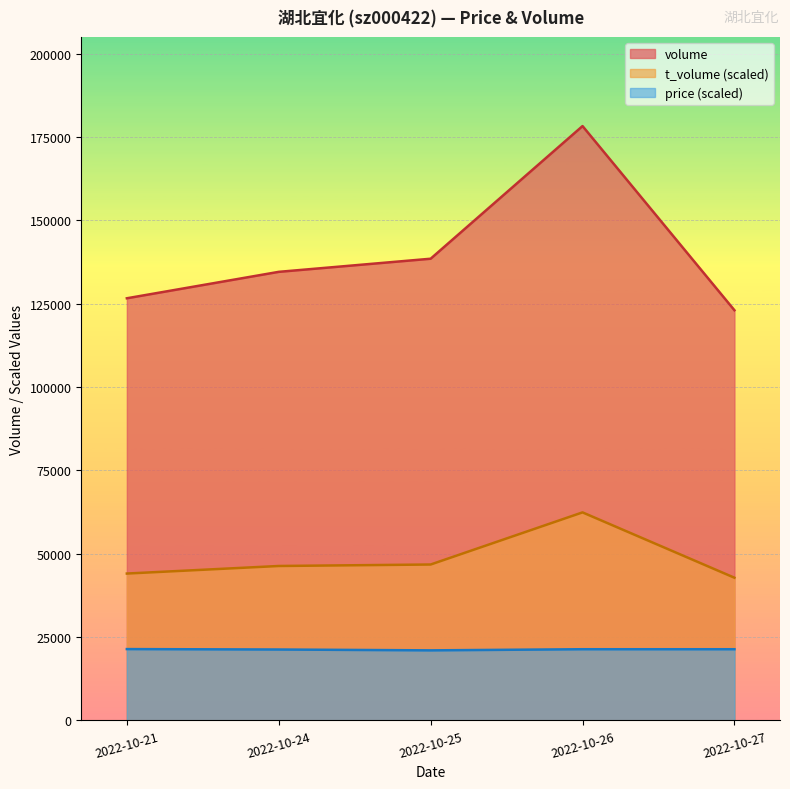

What is the sum of the t_volume values at 2022-10-21 and 2022-10-26?

106470.3